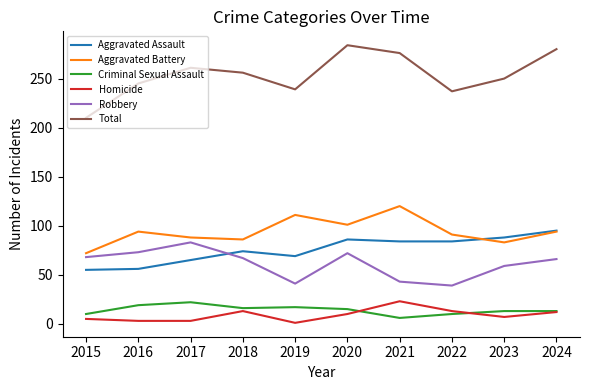

Which category has the highest value in the Aggravated Battery series?

2021